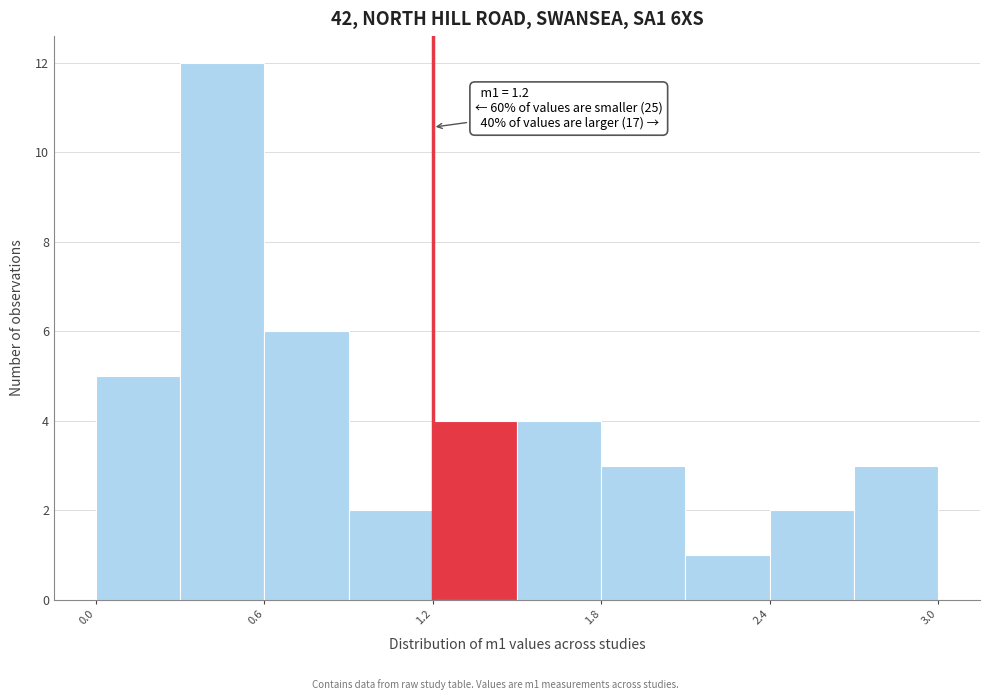

Read against the x-axis, roughly where is the centre of the tallest bar?

0.5